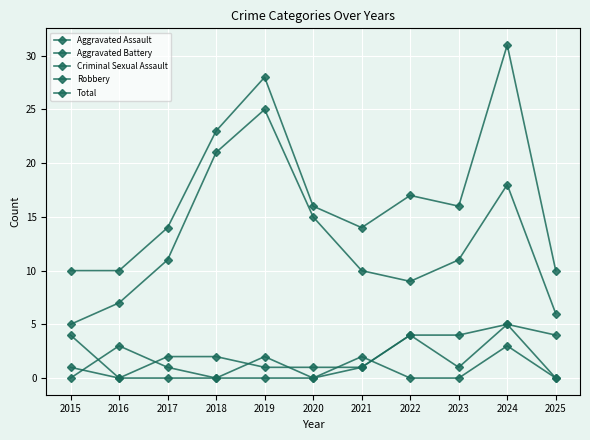

Does the chart display data point markers on the line(s)?

Yes